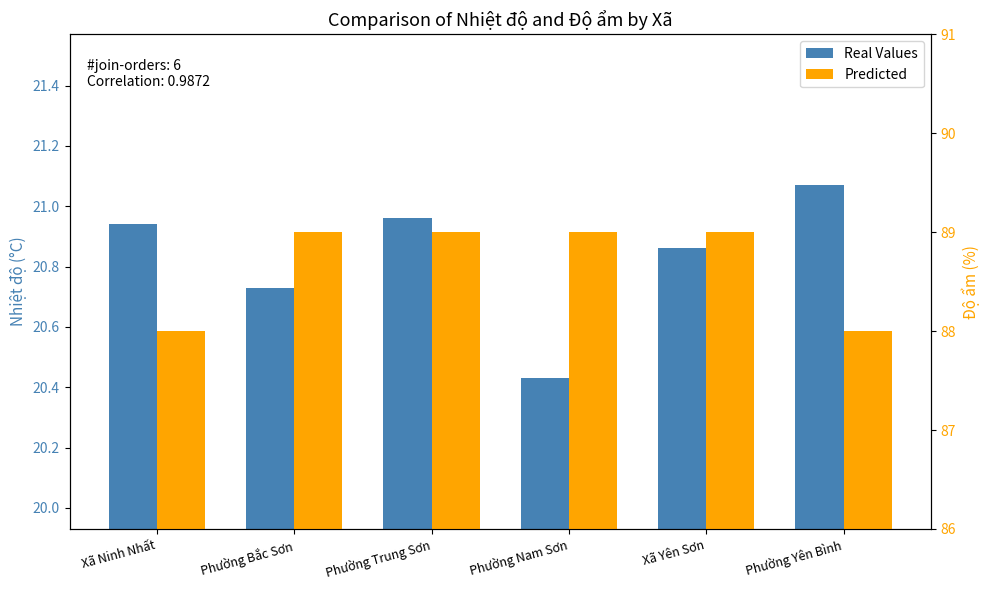

What position from the right is Xã Yên Sơn?

2